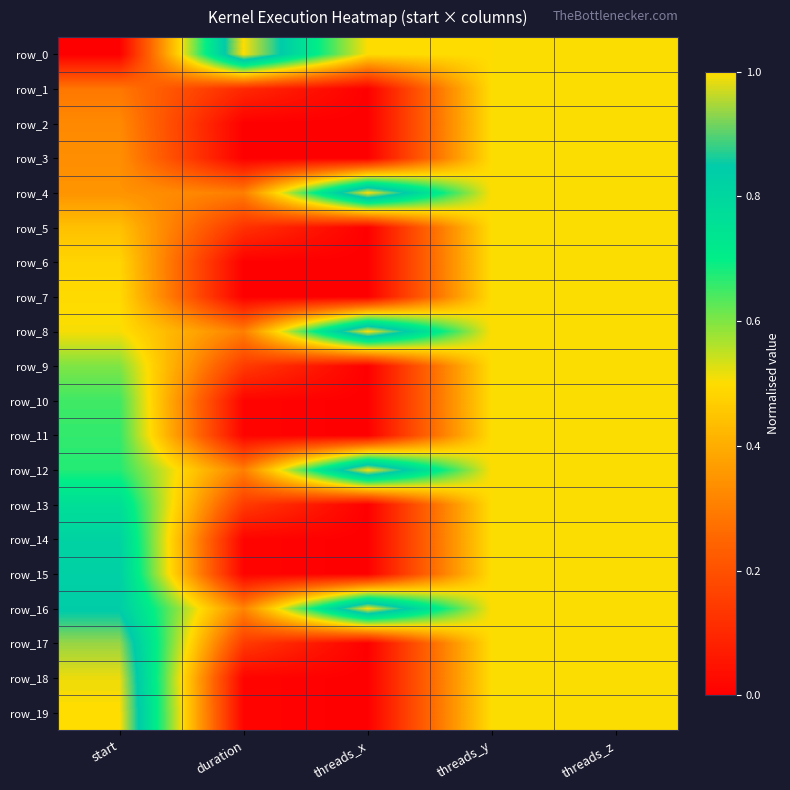

Reading left to right, what are all the values shown in this chart?

row_0: start=0.0	duration=1.0	threads_x=0.5	threads_y=0.5	threads_z=0.5
row_1: start=0.3	duration=0.1	threads_x=0.0	threads_y=0.5	threads_z=0.5
row_2: start=0.3	duration=0.0	threads_x=0.0	threads_y=0.5	threads_z=0.5
row_3: start=0.3	duration=0.0	threads_x=0.0	threads_y=0.5	threads_z=0.5
row_4: start=0.3	duration=0.3	threads_x=1.0	threads_y=0.5	threads_z=0.5
row_5: start=0.4	duration=0.1	threads_x=0.0	threads_y=0.5	threads_z=0.5
row_6: start=0.5	duration=0.0	threads_x=0.0	threads_y=0.5	threads_z=0.5
row_7: start=0.5	duration=0.0	threads_x=0.0	threads_y=0.5	threads_z=0.5
row_8: start=0.5	duration=0.3	threads_x=1.0	threads_y=0.5	threads_z=0.5
row_9: start=0.6	duration=0.1	threads_x=0.0	threads_y=0.5	threads_z=0.5
row_10: start=0.6	duration=0.0	threads_x=0.0	threads_y=0.5	threads_z=0.5
row_11: start=0.7	duration=0.0	threads_x=0.0	threads_y=0.5	threads_z=0.5
row_12: start=0.7	duration=0.3	threads_x=1.0	threads_y=0.5	threads_z=0.5
row_13: start=0.8	duration=0.1	threads_x=0.0	threads_y=0.5	threads_z=0.5
row_14: start=0.8	duration=0.0	threads_x=0.0	threads_y=0.5	threads_z=0.5
row_15: start=0.8	duration=0.0	threads_x=0.0	threads_y=0.5	threads_z=0.5
row_16: start=0.8	duration=0.3	threads_x=1.0	threads_y=0.5	threads_z=0.5
row_17: start=0.9	duration=0.1	threads_x=0.0	threads_y=0.5	threads_z=0.5
row_18: start=1.0	duration=0.0	threads_x=0.0	threads_y=0.5	threads_z=0.5
row_19: start=1.0	duration=0.0	threads_x=0.0	threads_y=0.5	threads_z=0.5